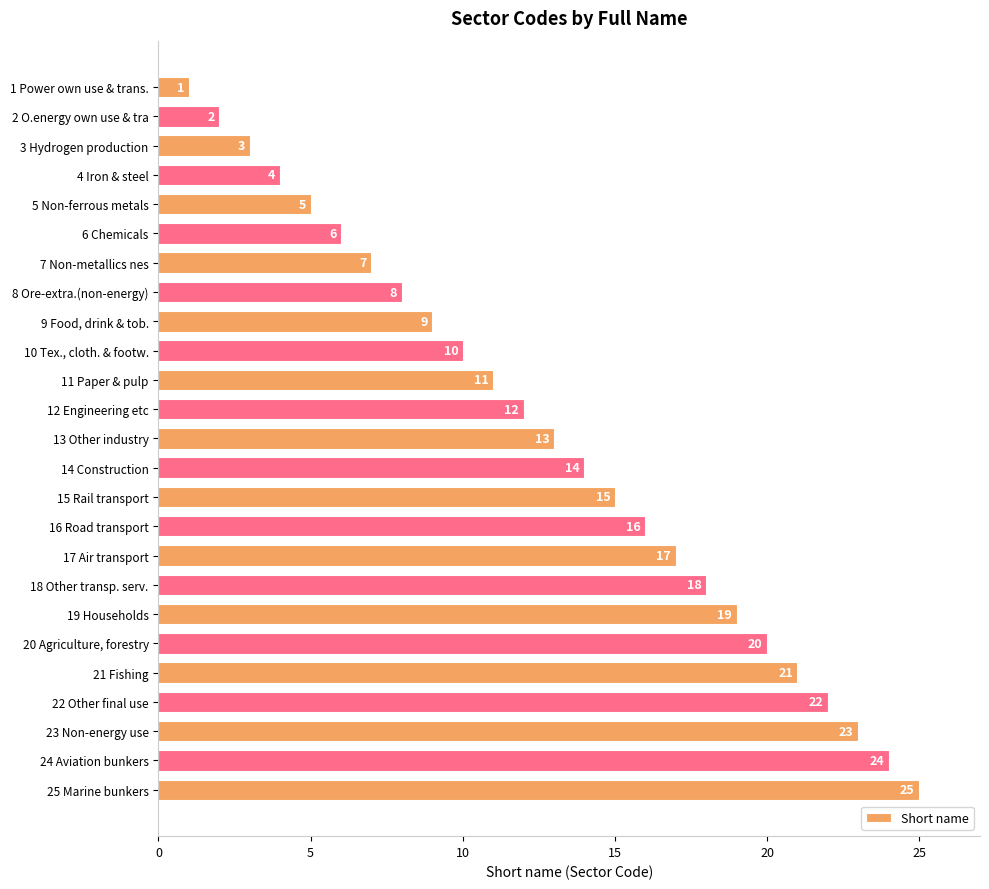

How many distinct data groups are displayed?

1